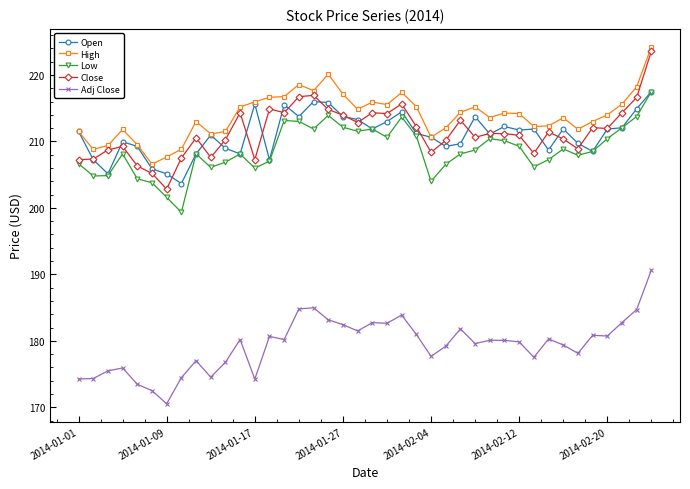

At how many categories does at least one series exceed 187?

40